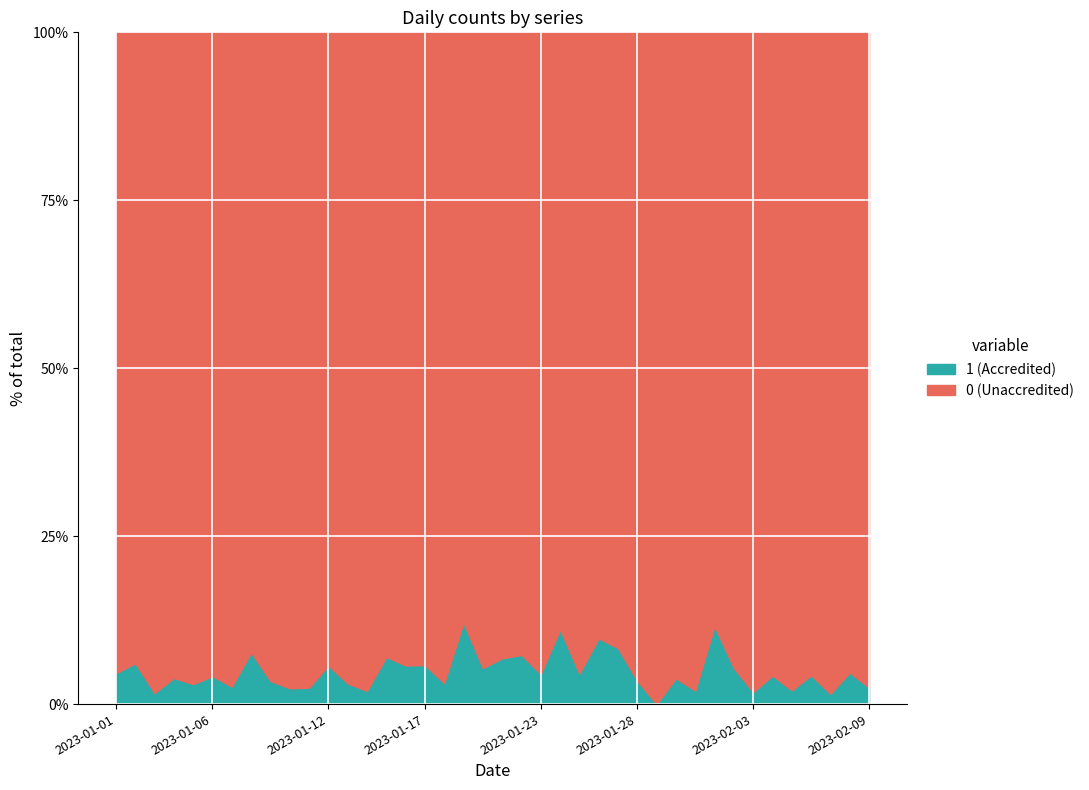

True or false: 1 and 0 intersect in this chart.

False